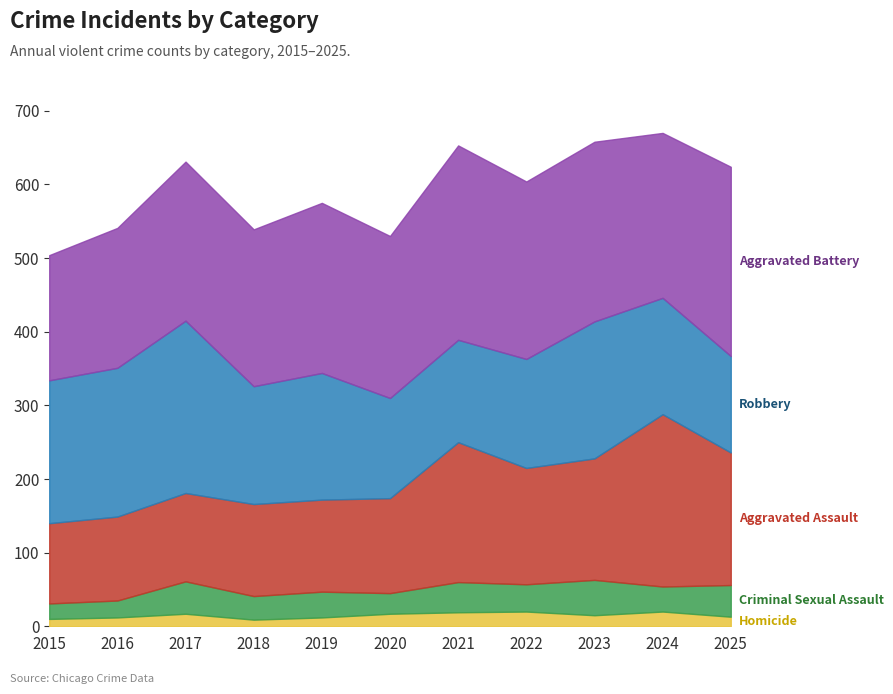

What is the sum of all Aggravated Battery values?

2470